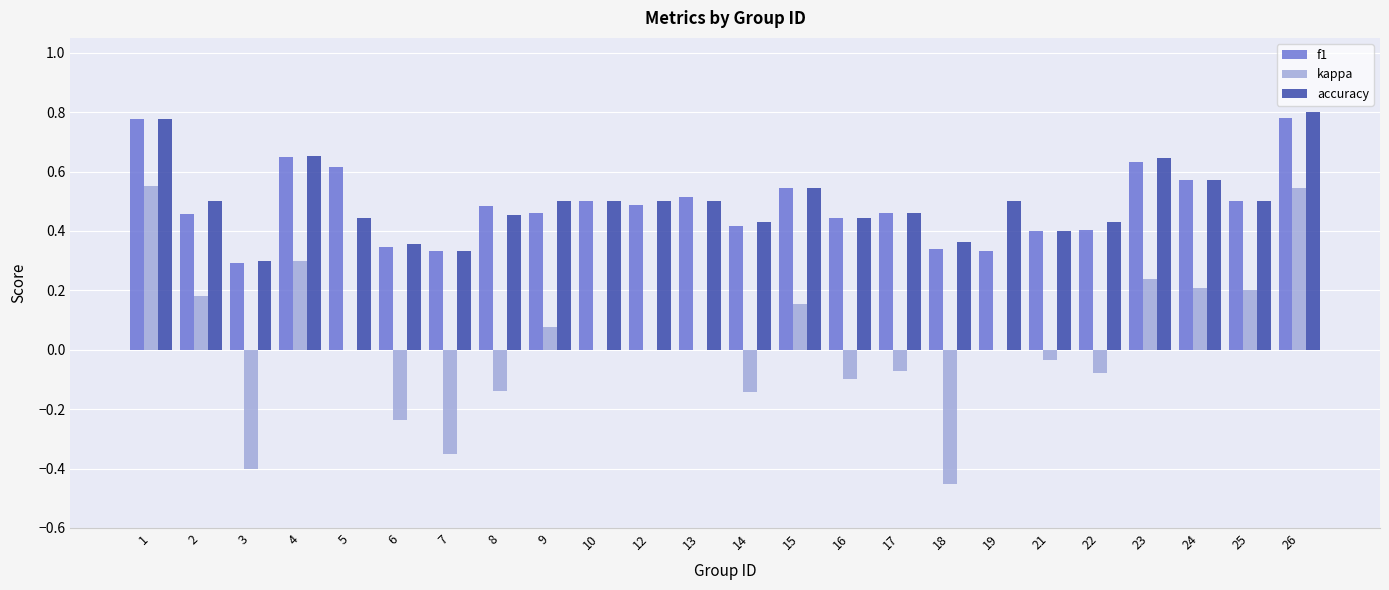

What are all the series names shown in the legend?

f1, kappa, accuracy